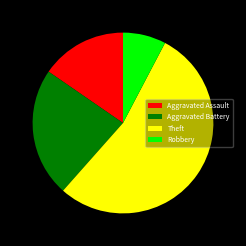

Which category has the biggest portion of the pie?

Theft